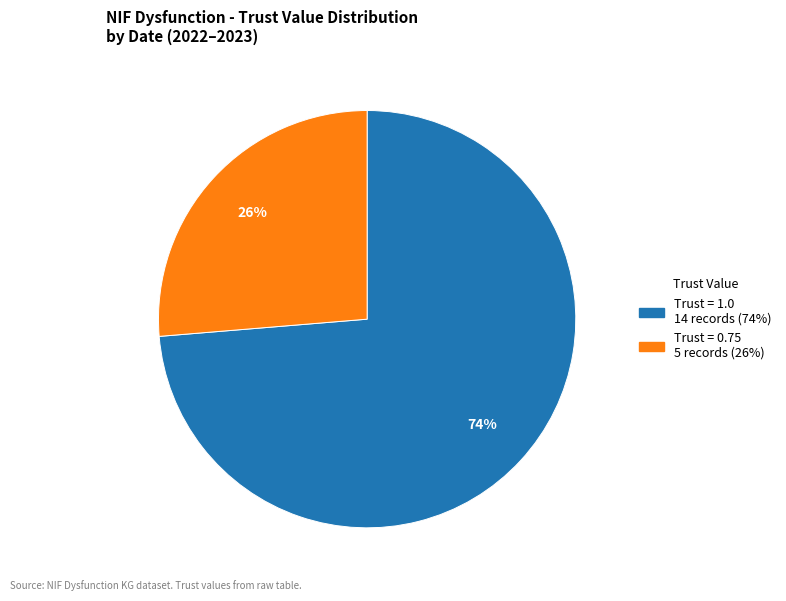

Is there a majority slice in this chart?

Yes